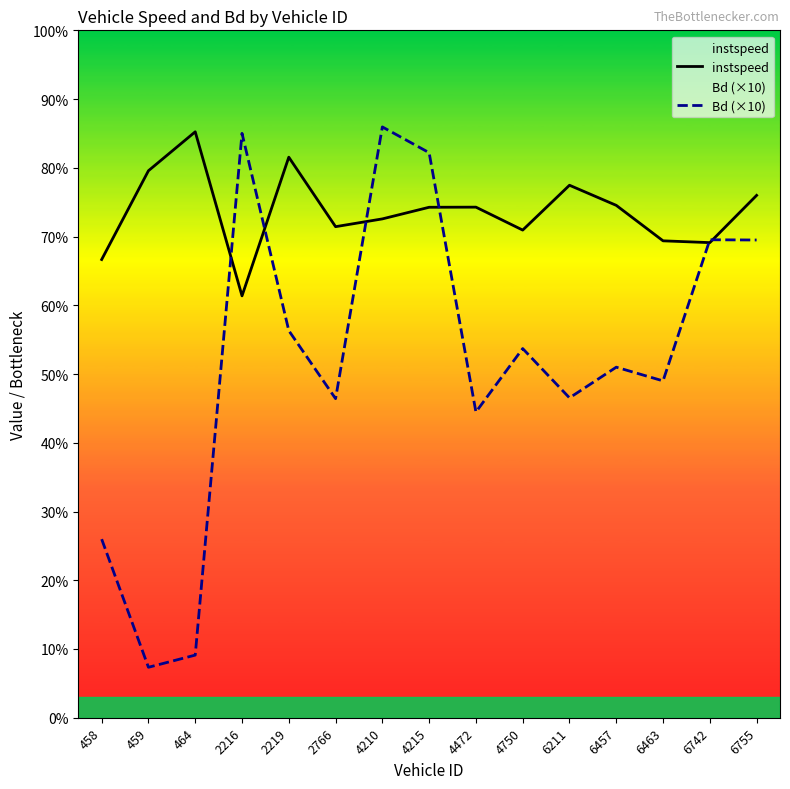

How many interior local peaks does the instspeed series have?

4